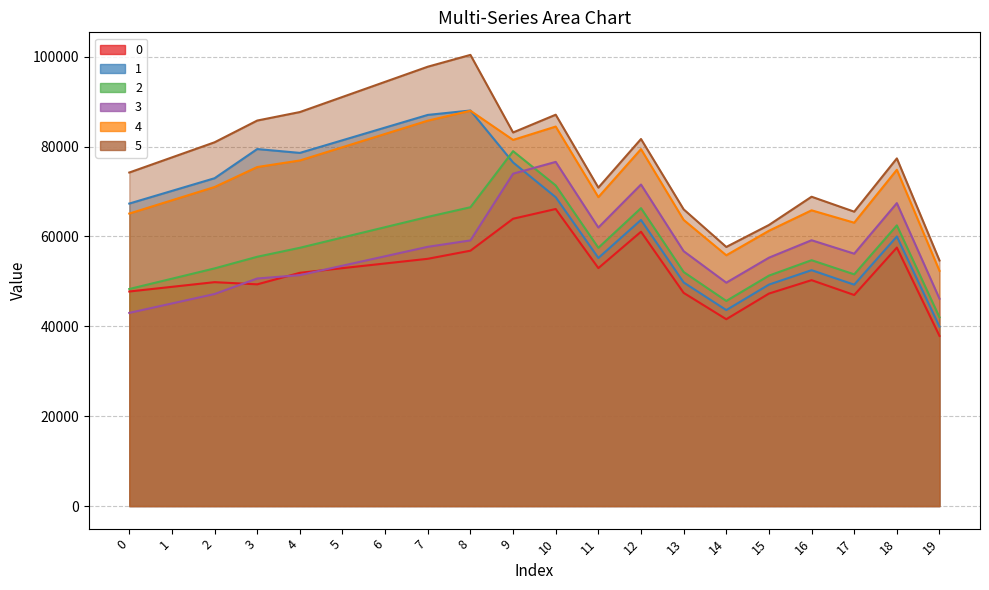

Is it true that 2 equals 62068.9 at 6?

True